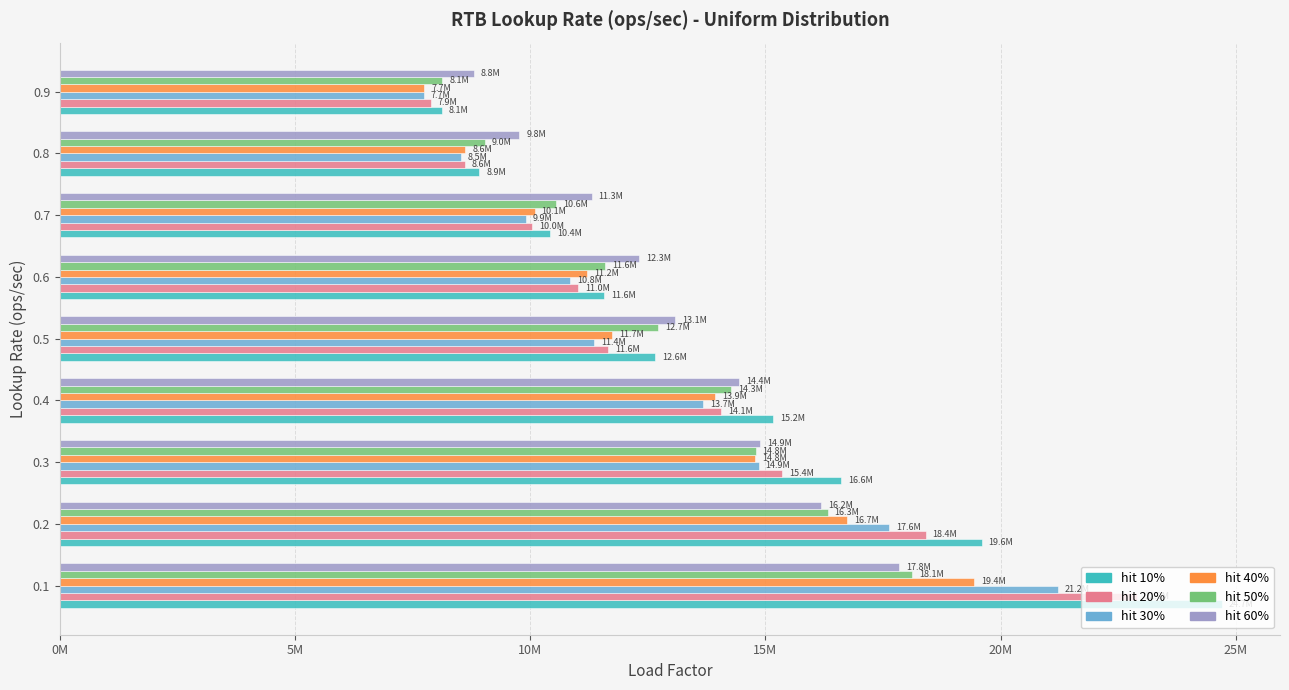

List the labels in order of hit 50% value, smallest first.

0.9, 0.8, 0.7, 0.6, 0.5, 0.4, 0.3, 0.2, 0.1